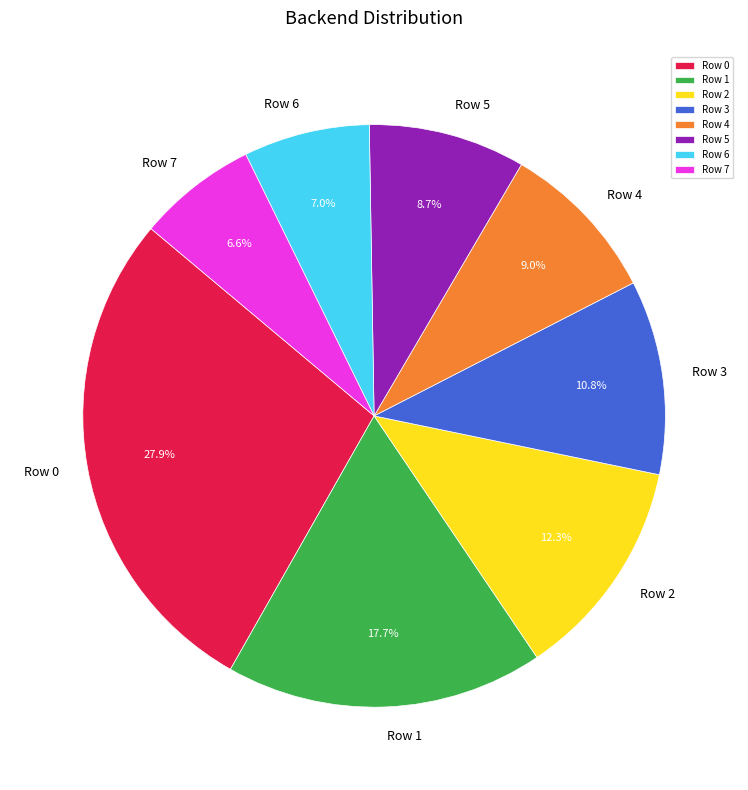

To the nearest percent, what is the difference between the largest and smallest slice percentages?

21%